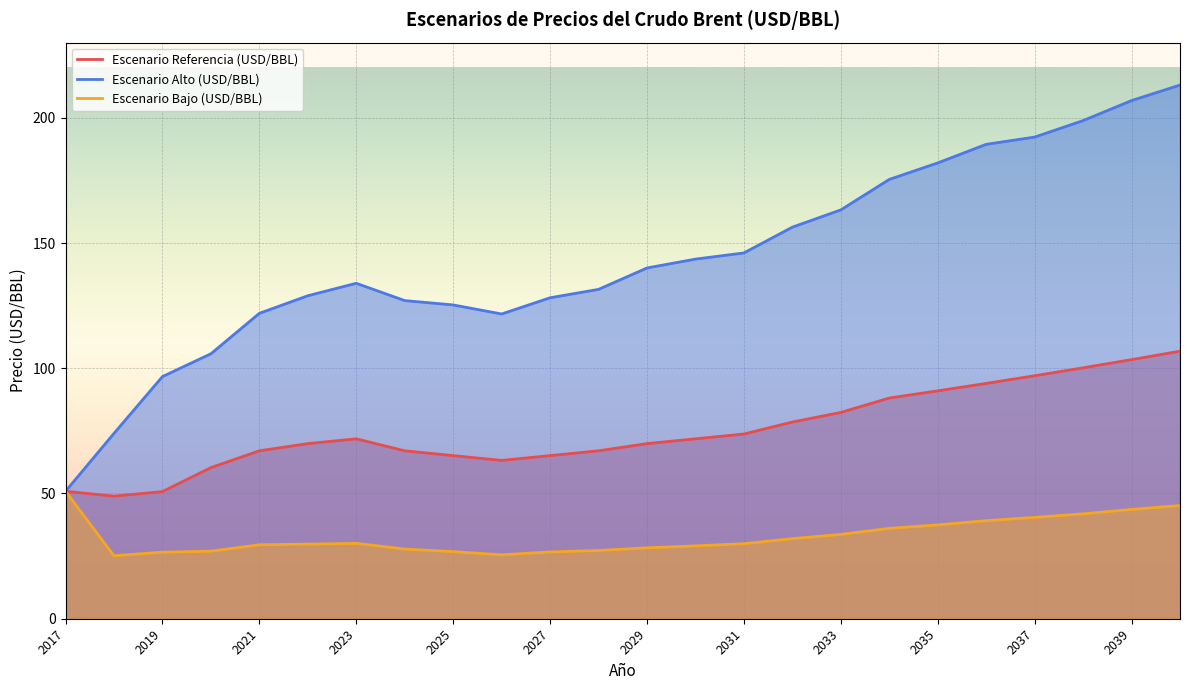

What is the sum of all Escenario Alto (USD/BBL) values?

3452.7